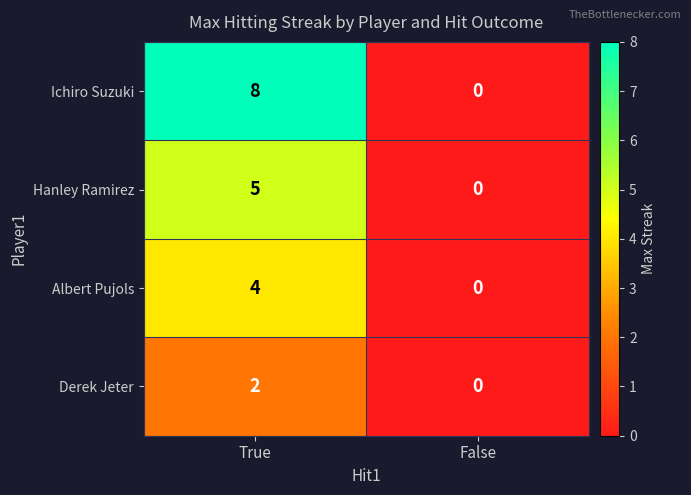

At which category does the chart reach its peak across all series?

True